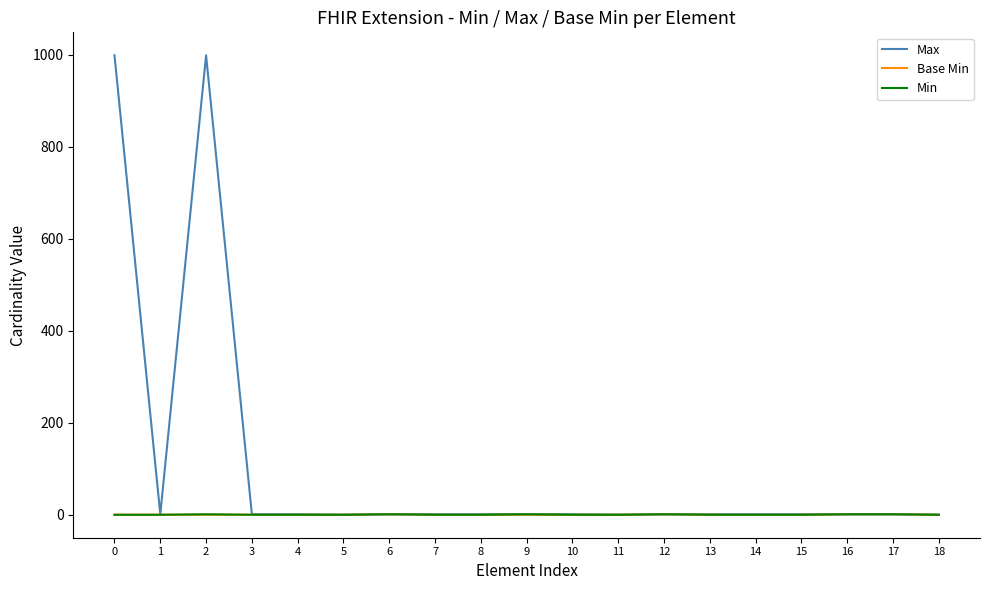

At how many categories does at least one series exceed 922?

2